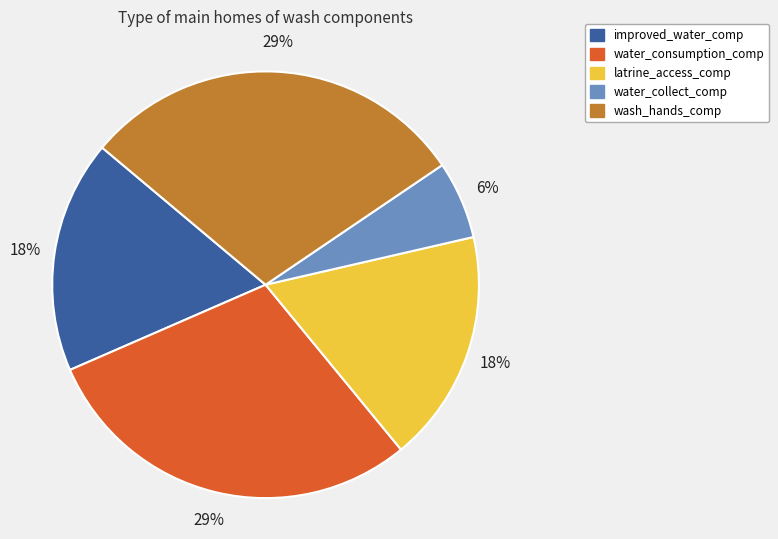

How many slices are in this pie chart?

5